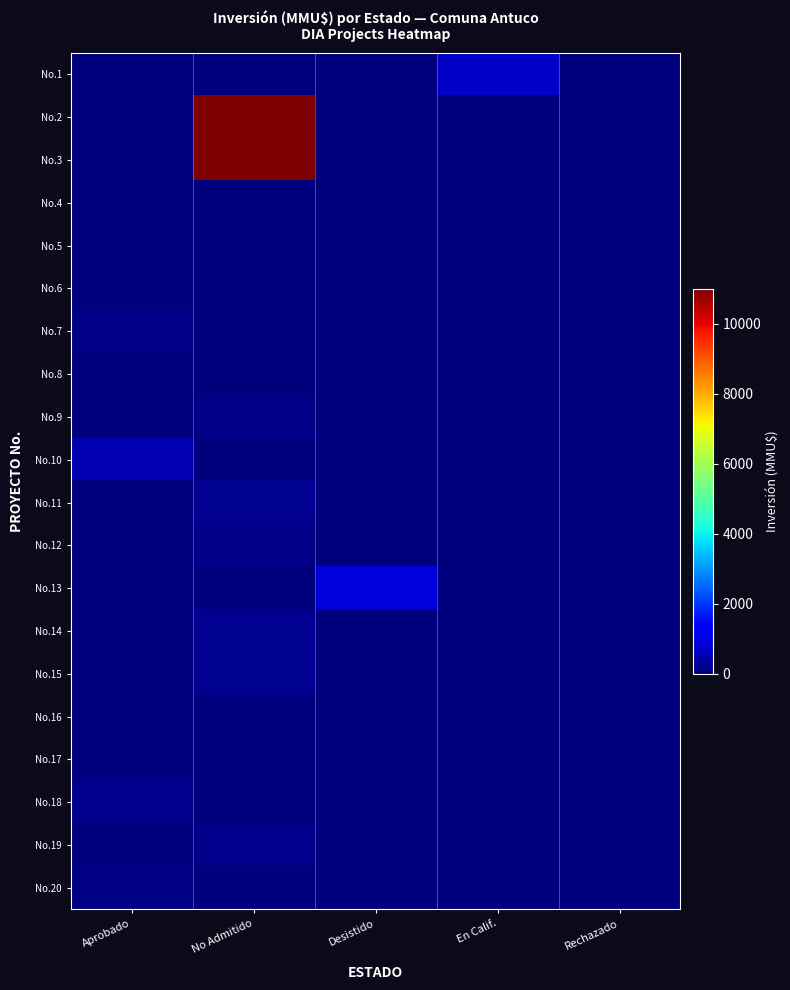

Rank the series by their maximum value, from highest to lowest.

No.2, No.3, No.13, No.1, No.10, No.11, No.14, No.15, No.18, No.19, No.9, No.7, No.12, No.20, No.4, No.5, No.6, No.8, No.17, No.16